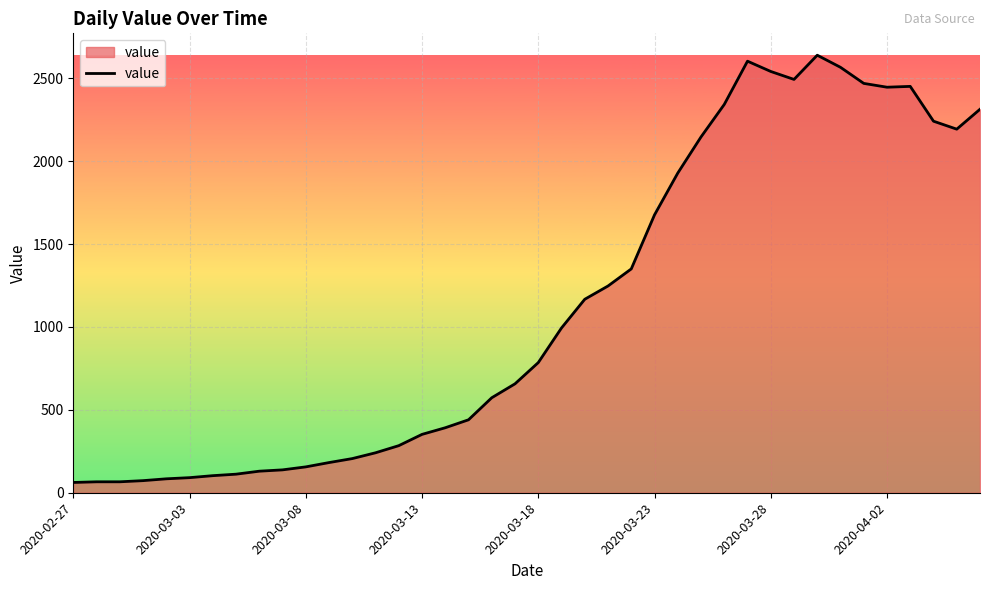

What is the difference between the maximum and minimum values?

2577